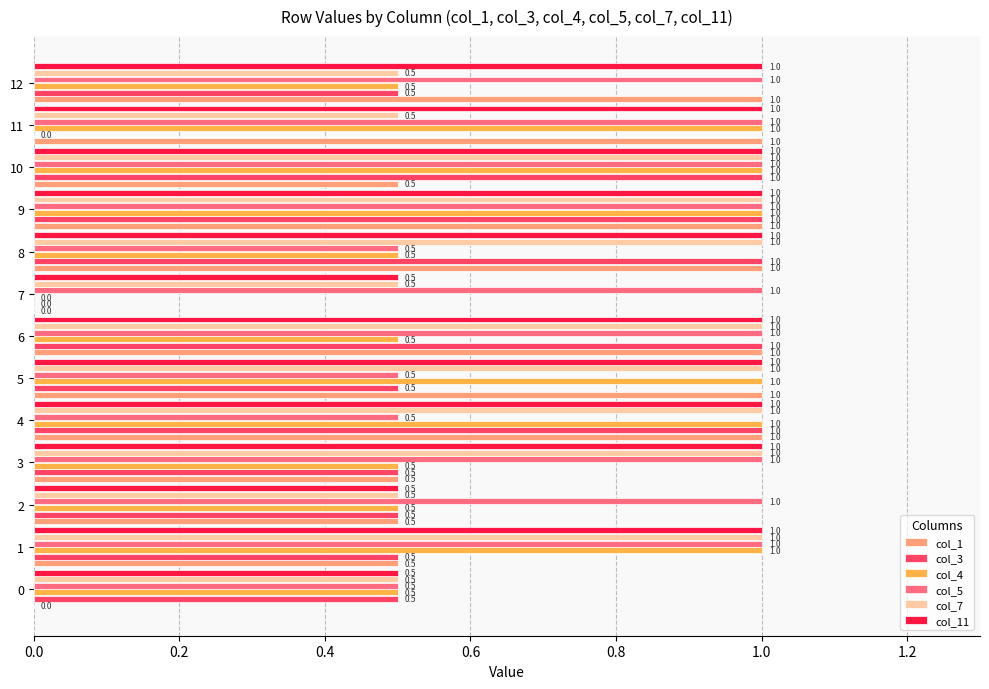

At which category is the sum across all series the highest?

9